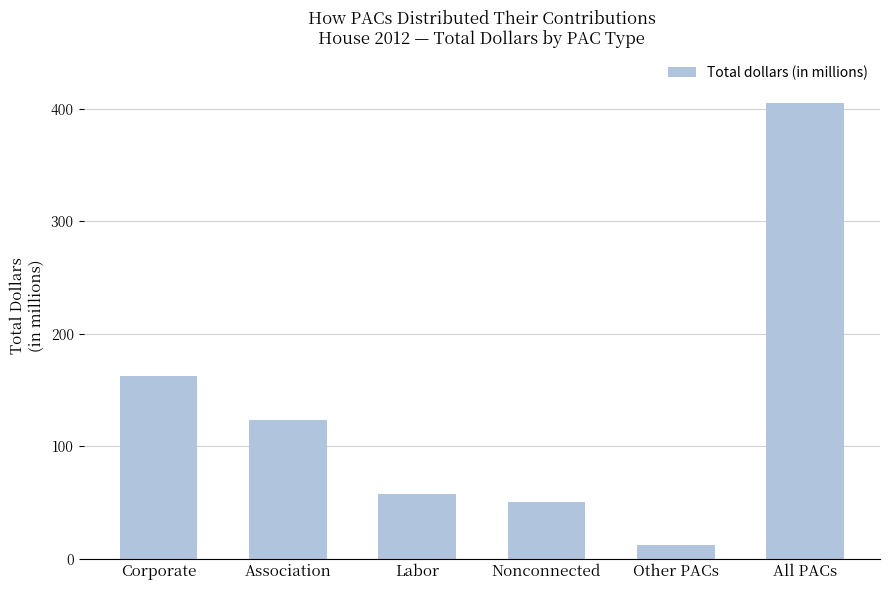

The chart shows a value of 92.0 at Labor. True or false?

False